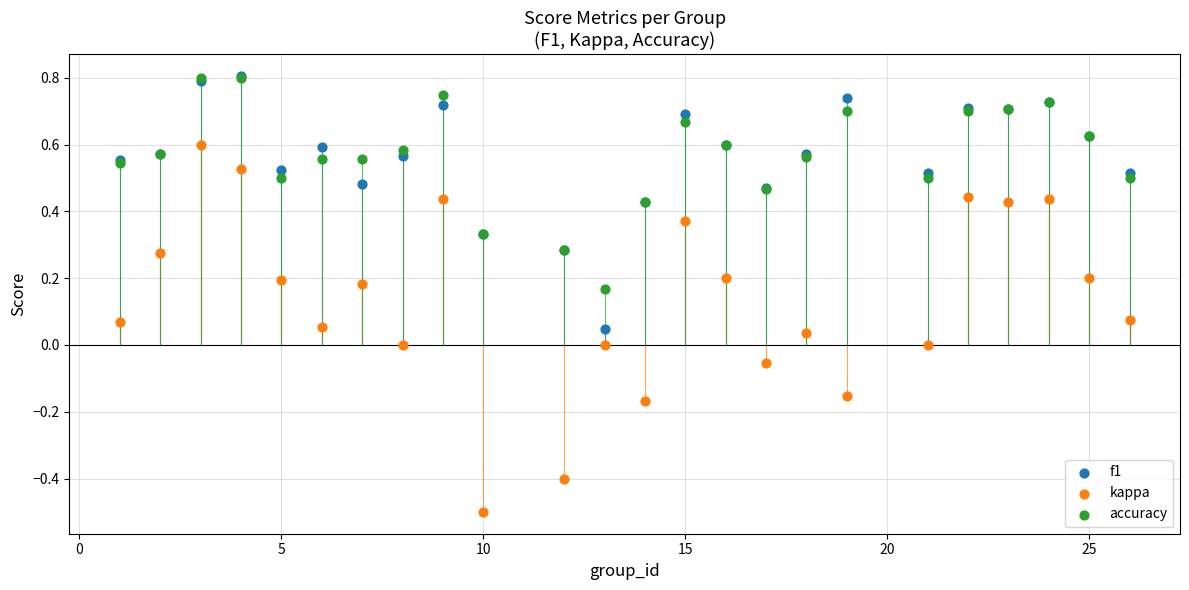

What are all the series names shown in the legend?

f1, kappa, accuracy